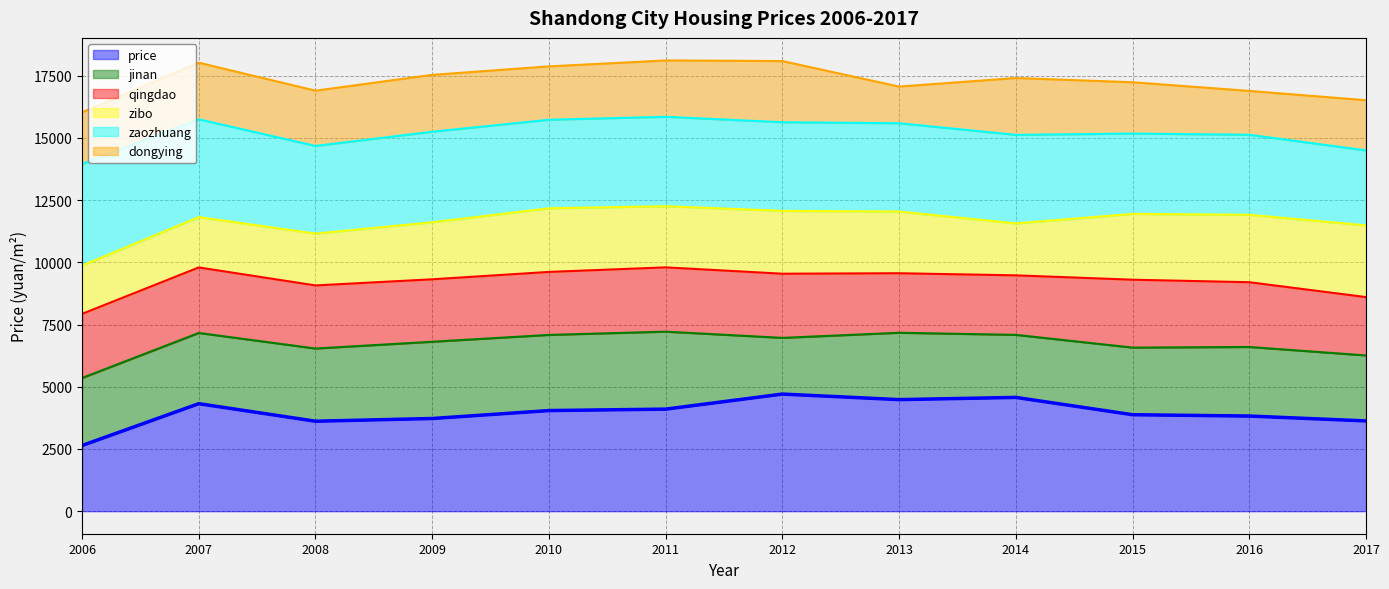

Where does the data first go above 4043?

2007